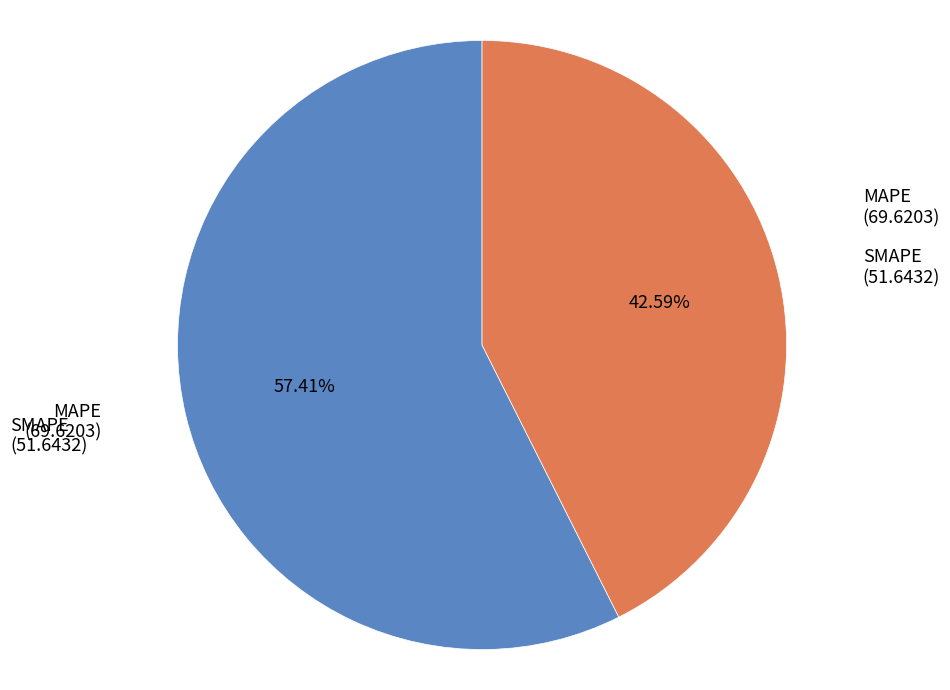

To the nearest percent, what percentage of the pie is SMAPE?

43%